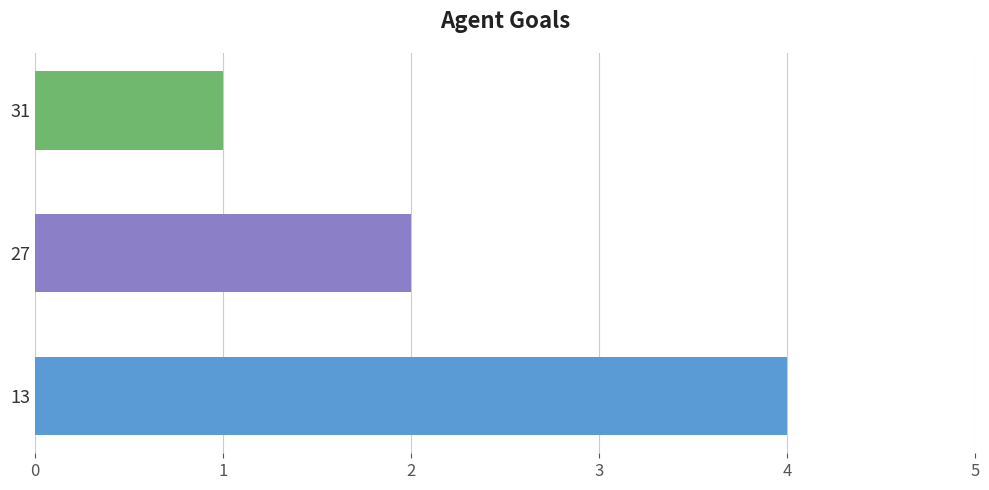

Is it true that the value at 13 is 1?

False